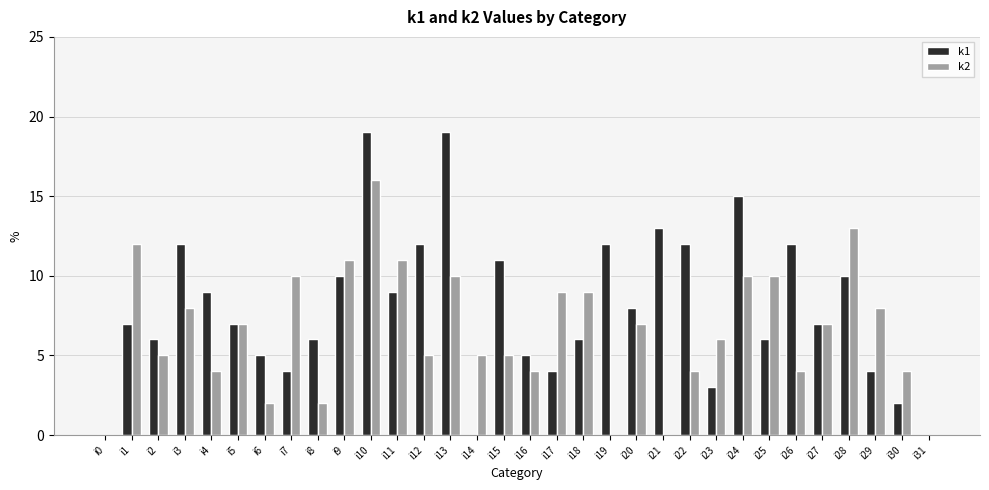

How many groups of bars are there?

32